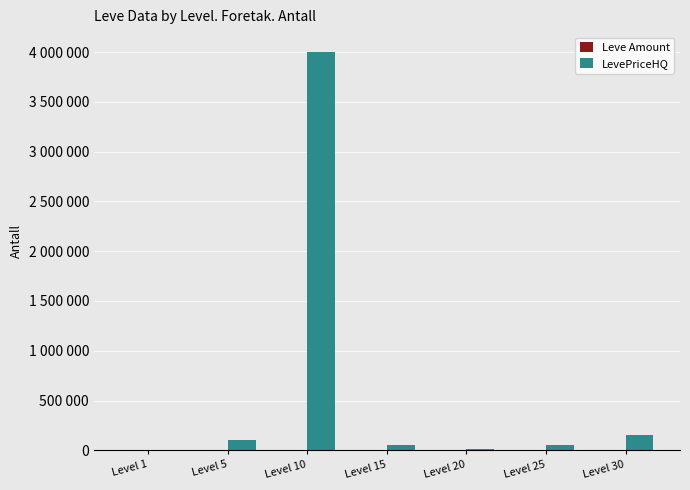

List the labels in order of LevePriceHQ value, smallest first.

Level 1, Level 20, Level 25, Level 15, Level 5, Level 30, Level 10